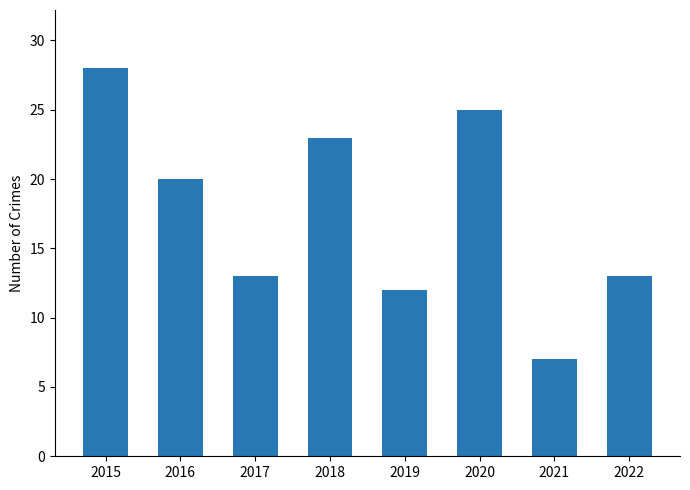

The chart shows a value of 19 at 2022. True or false?

False